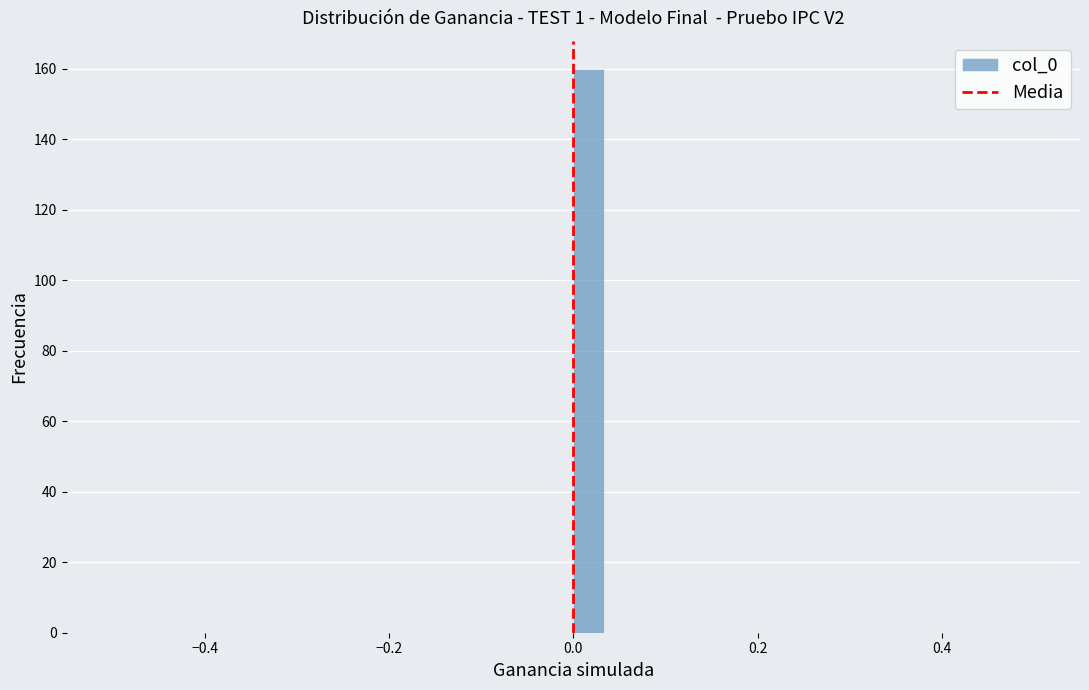

Around what value on the x-axis is the tallest bar? Give the approximate position of its centre, as read against the axis.

0.02